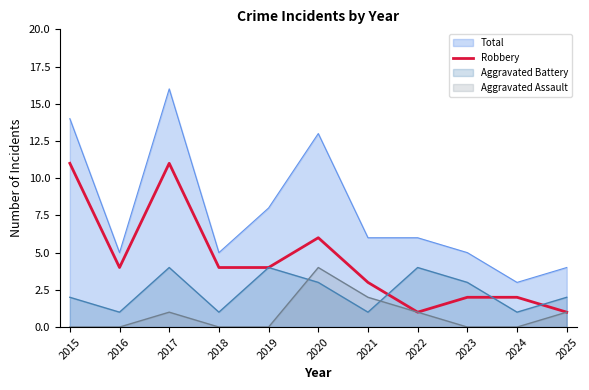

Does the chart display data point markers on the line(s)?

No